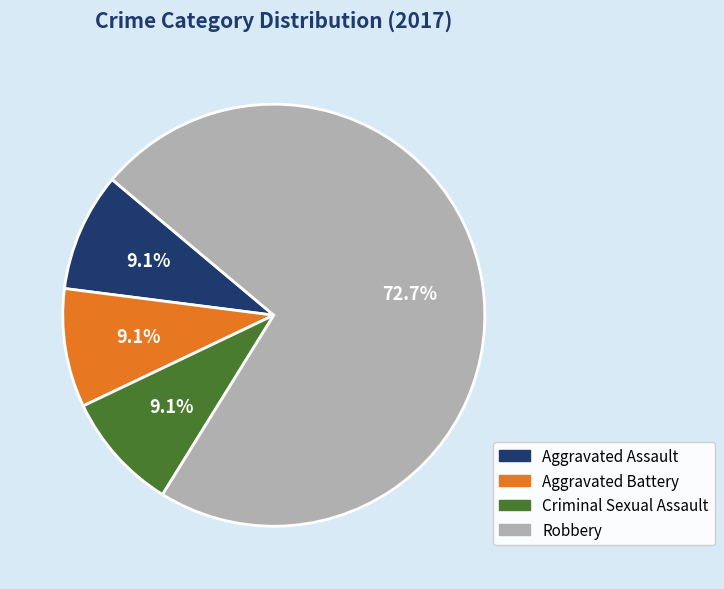

To the nearest percent, what is the average slice percentage?

25%